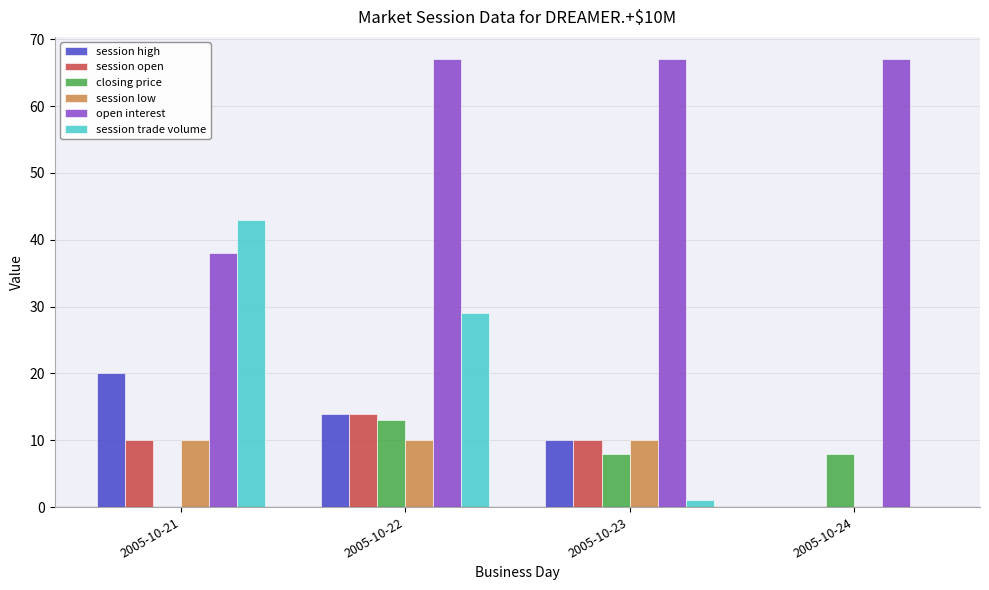

What is the sum of the session trade volume values at 2005-10-22 and 2005-10-21?

72